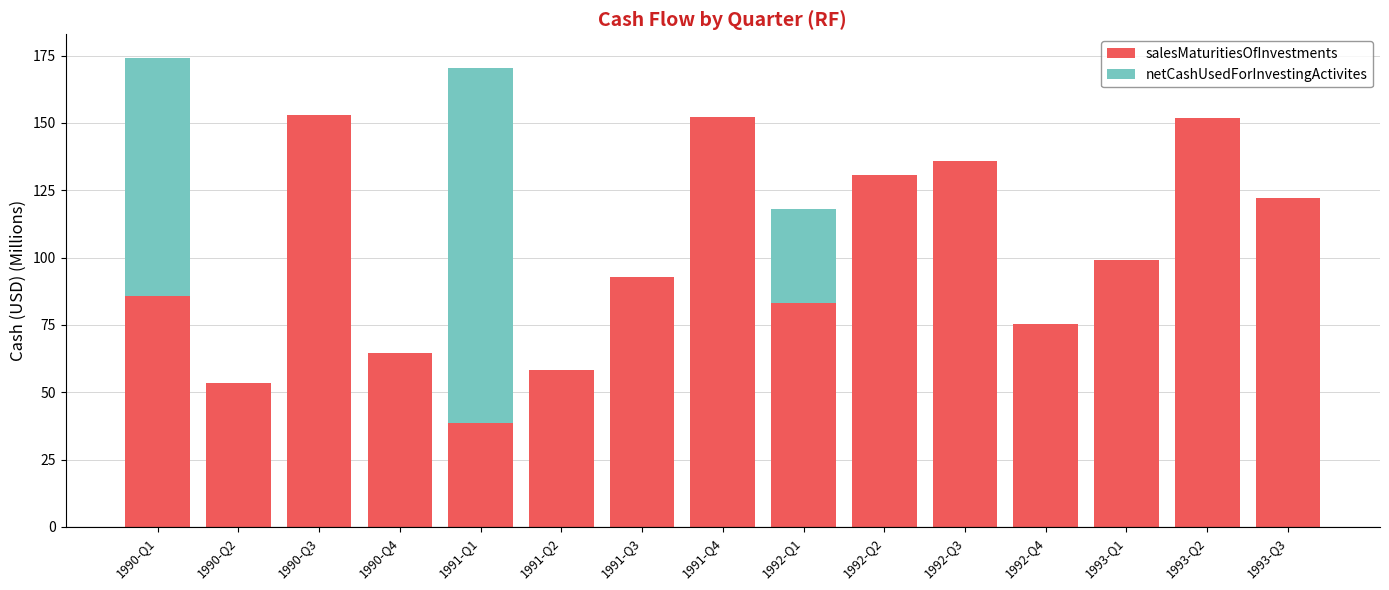

The salesMaturitiesOfInvestments series shows 53.3 at 1990-Q2. True or false?

True